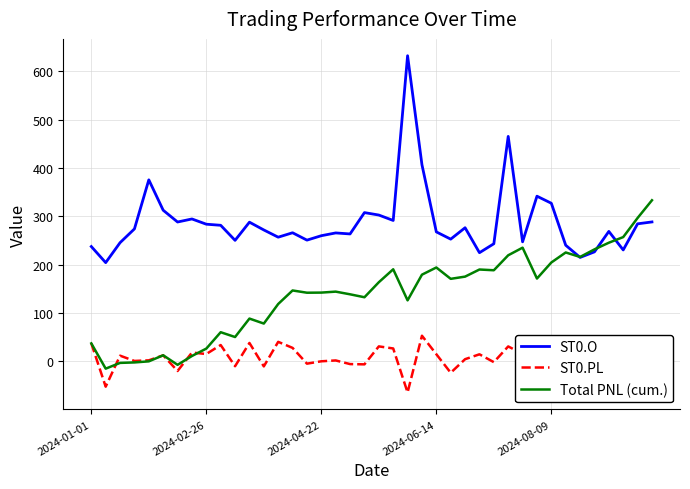

True or false: ST0.O and ST0.PL cross at least once.

False